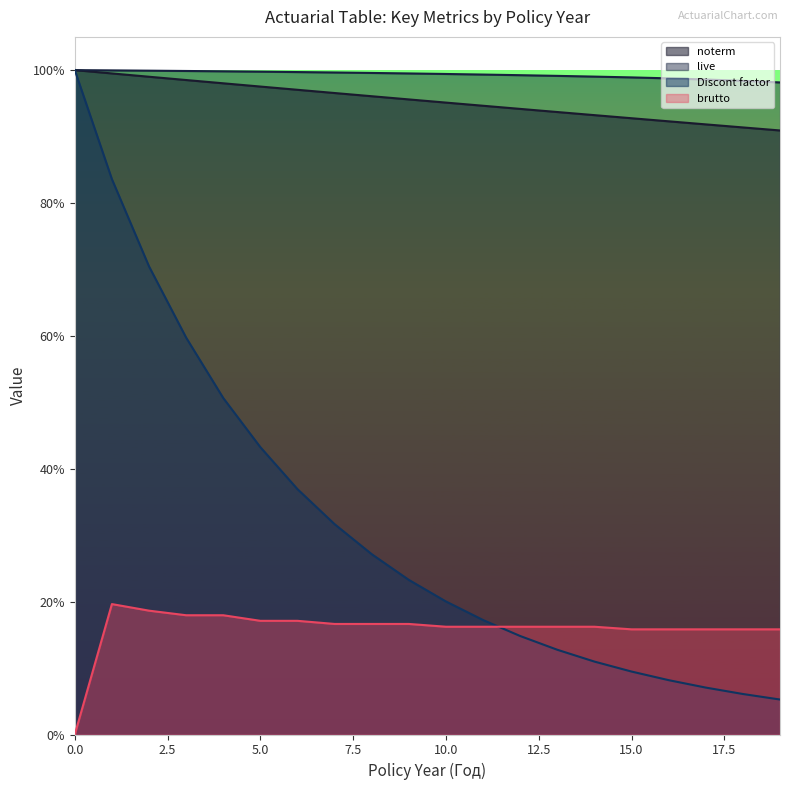

What is the difference between the Discont factor values at 9 and 11?

0.1